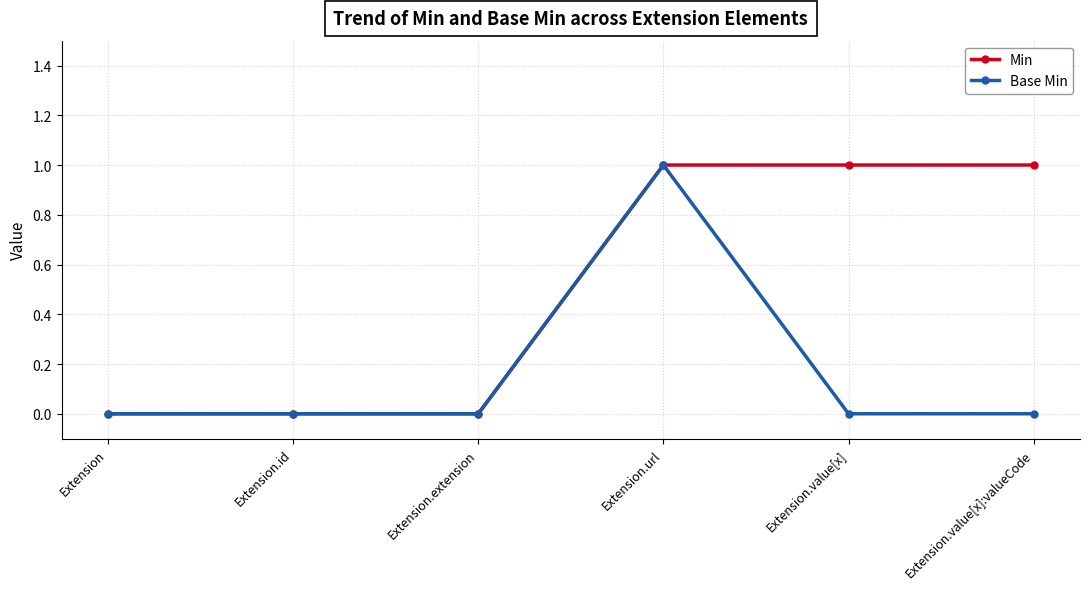

Which series has the largest total across all categories?

Min